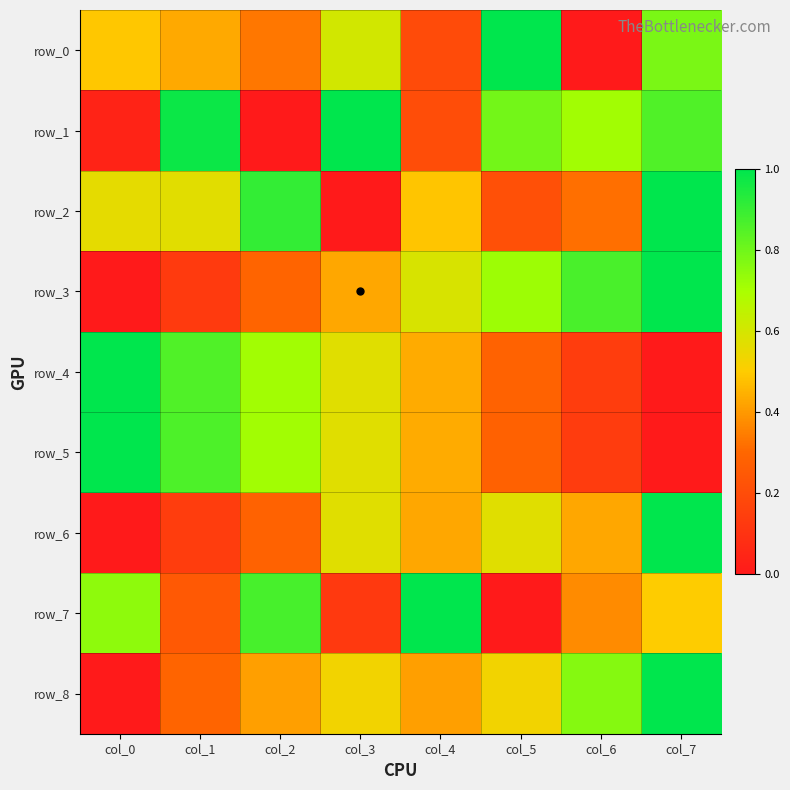

True or false: row_0 has a value of 0.3 at col_7.

False